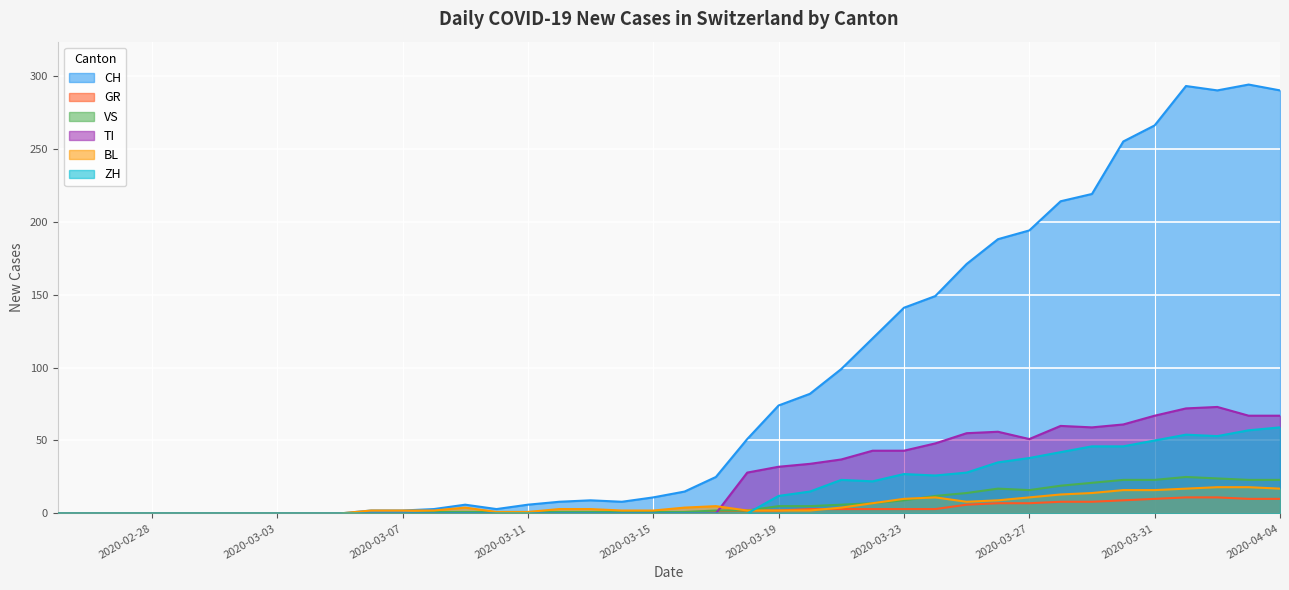

Which series has the widest spread of values?

CH